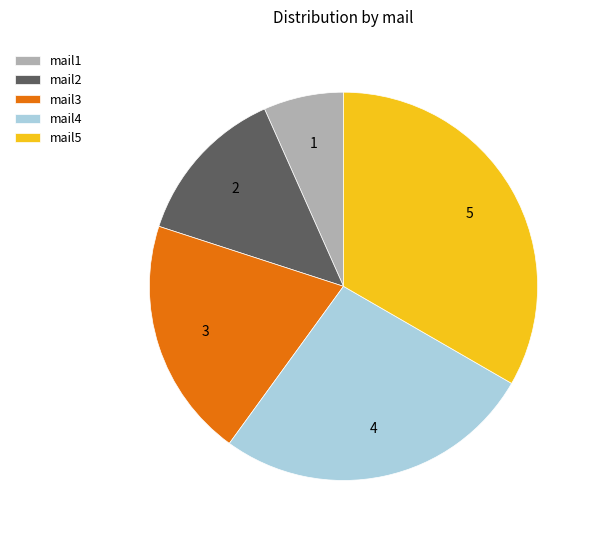

True or false: mail3 accounts for 20% of the total.

True